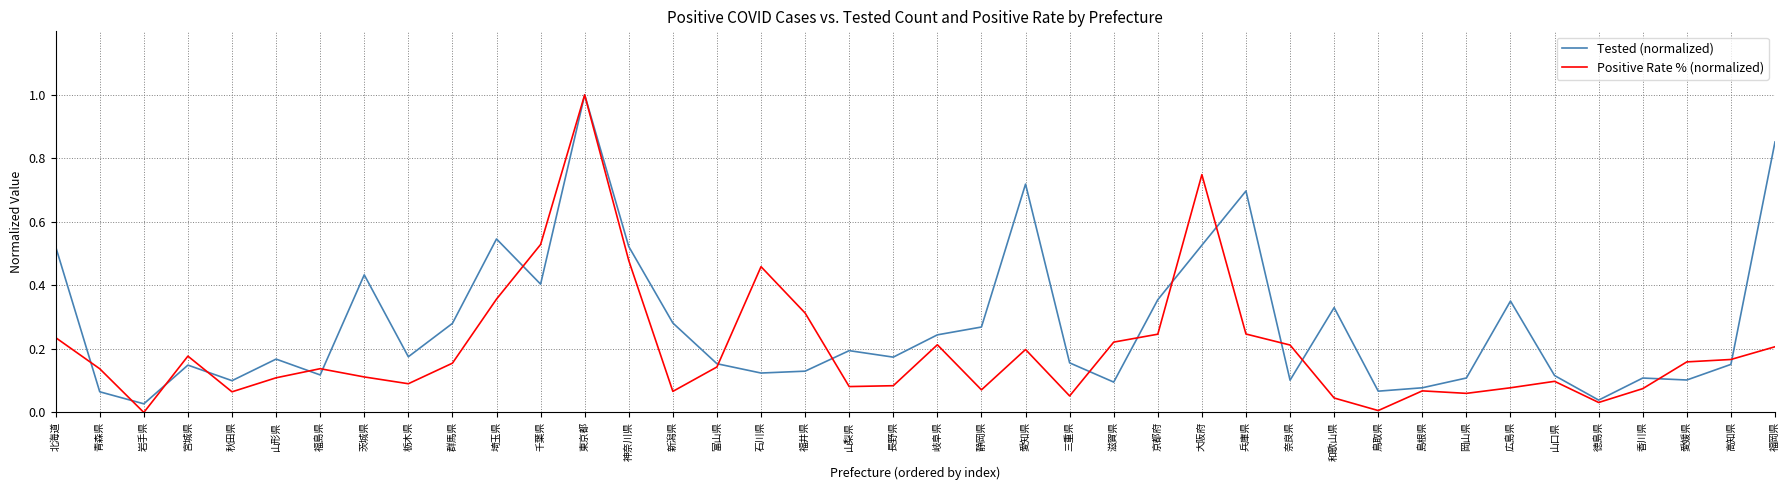

True or false: Positive Rate % (normalized) and Tested (normalized) intersect in this chart.

True